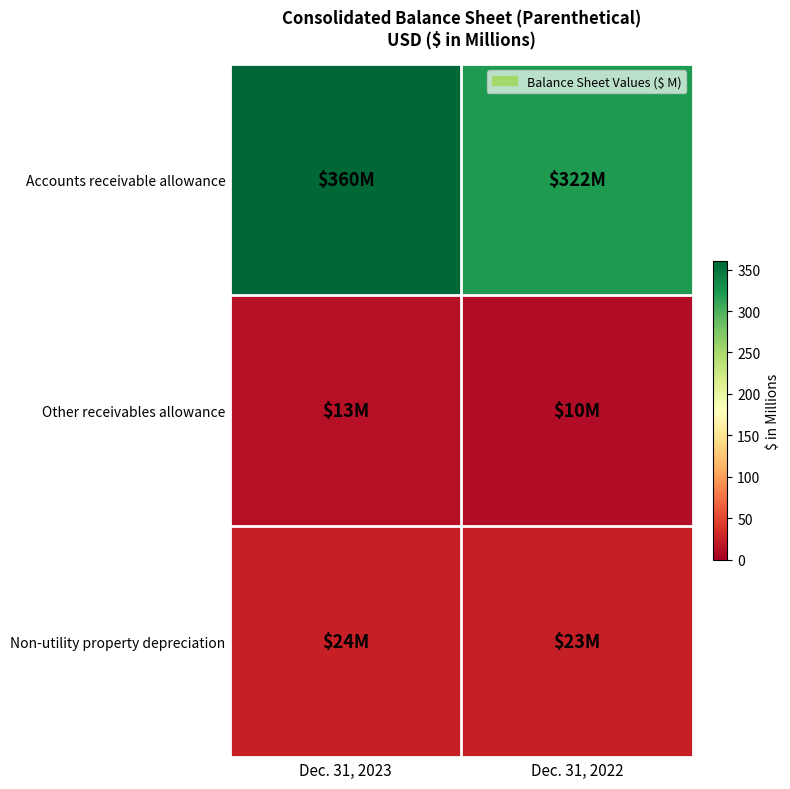

Which series has the largest total across all categories?

Accounts receivable allowance